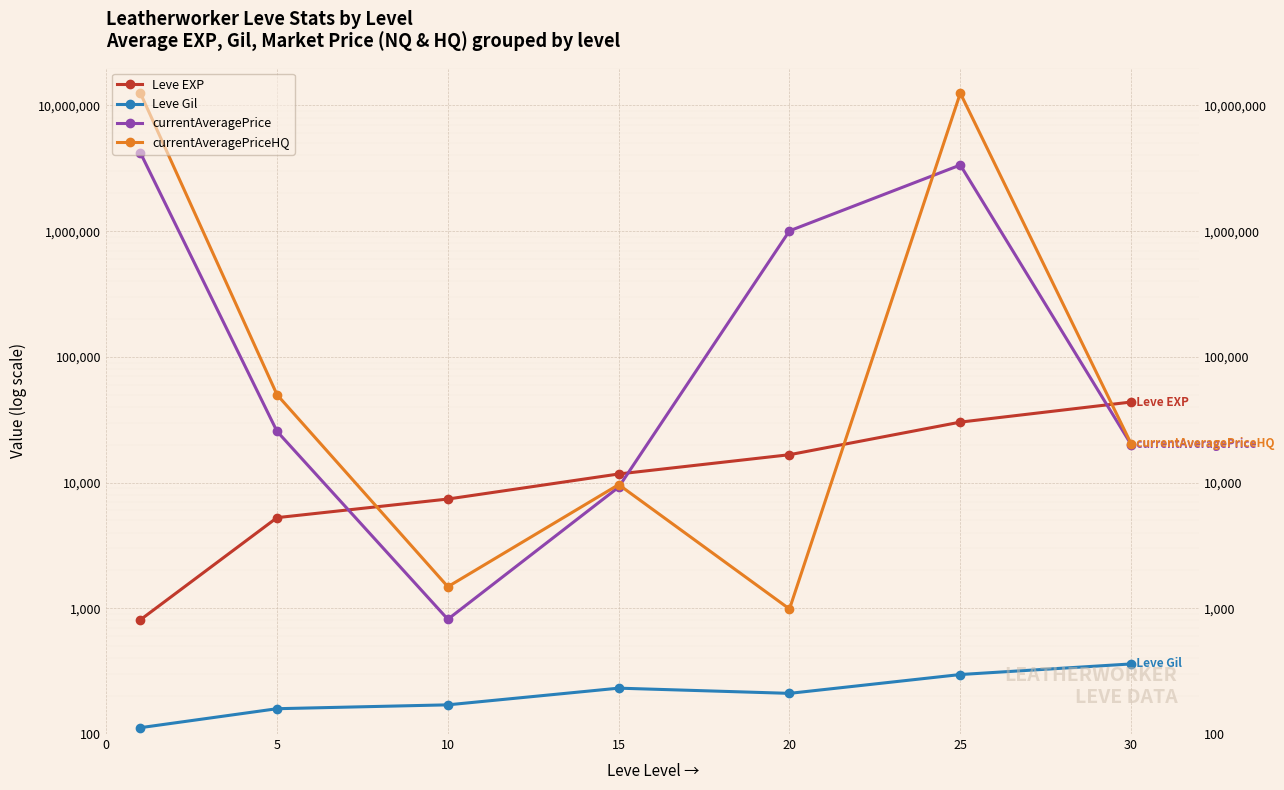

What is the difference between the currentAveragePrice values at 20 and 25?

2352042.6